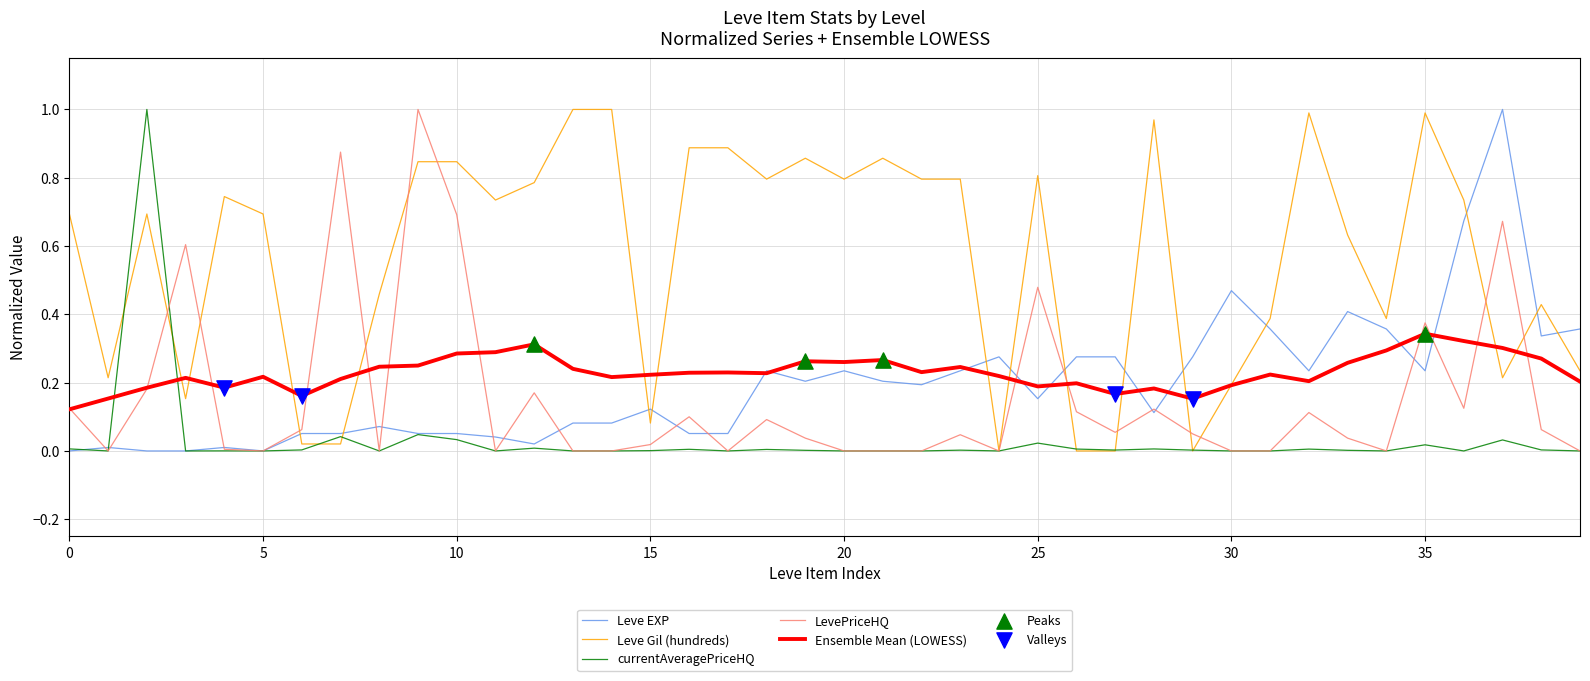

After their last crossing, which series has the higher values: Leve Gil (hundreds) or Leve EXP?

Leve EXP